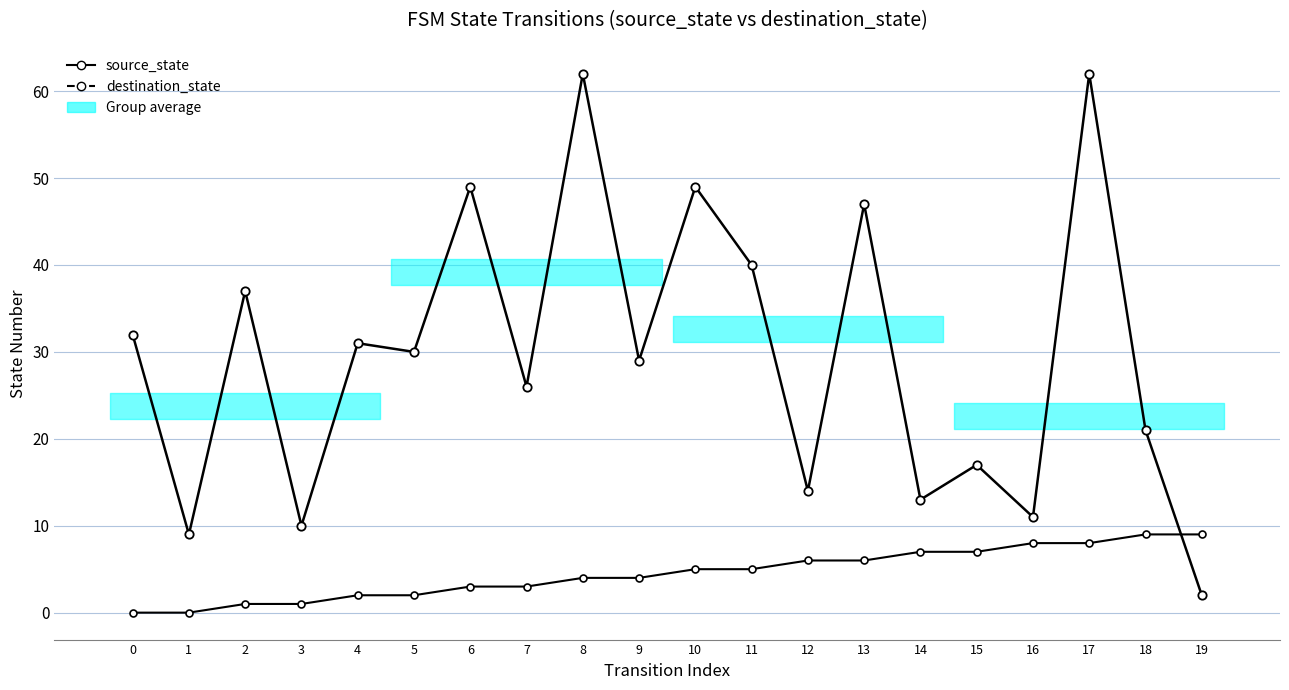

At how many categories does at least one series exceed 37?

6